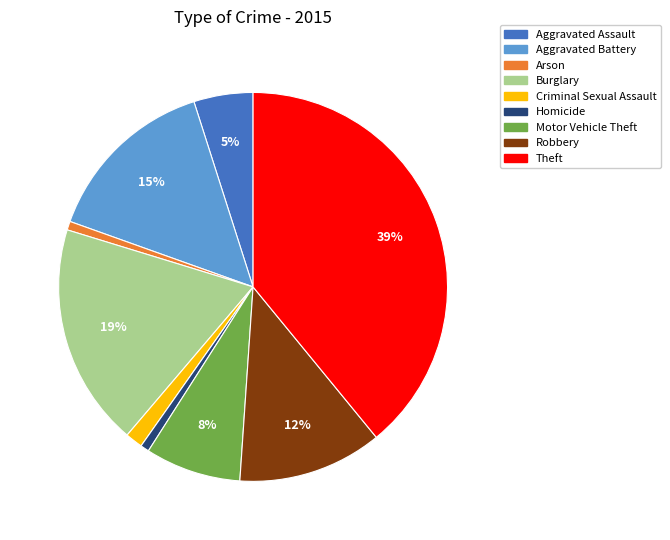

Which has a higher value, Criminal Sexual Assault or Aggravated Assault?

Aggravated Assault